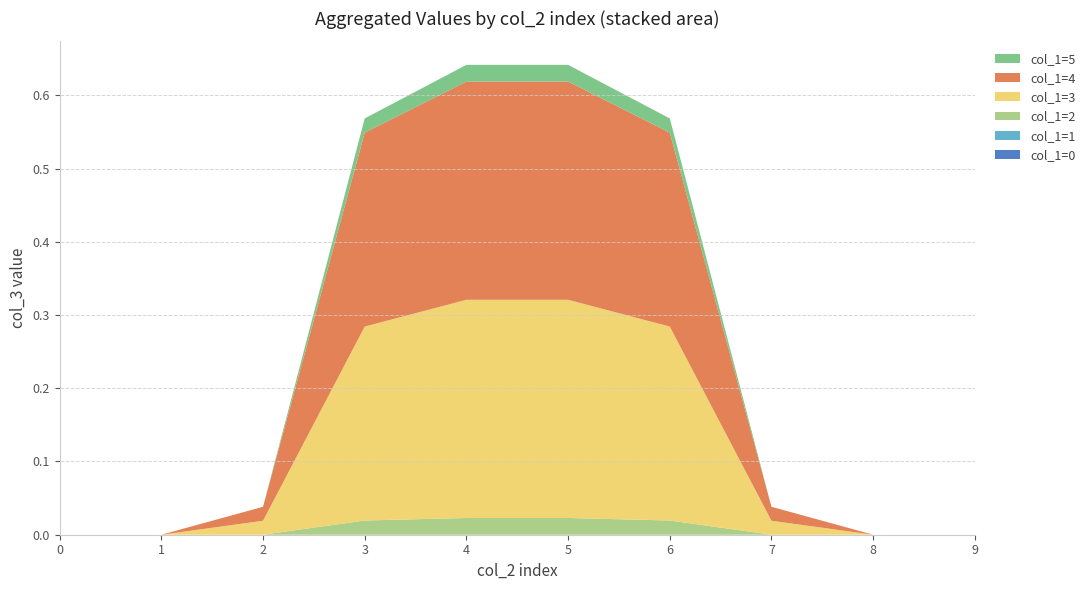

Reading left to right, what are all the values shown in this chart?

col_1=0: 0=0.0	1=0.0	2=0.0	3=0.0	4=0.0	5=0.0	6=0.0	7=0.0	8=0.0	9=0.0
col_1=1: 0=0.0	1=0.0	2=0.0	3=0.0	4=0.0	5=0.0	6=0.0	7=0.0	8=0.0	9=0.0
col_1=2: 0=0.0	1=0.0	2=0.0	3=0.0	4=0.0	5=0.0	6=0.0	7=0.0	8=0.0	9=0.0
col_1=3: 0=0.0	1=0.0	2=0.0	3=0.3	4=0.3	5=0.3	6=0.3	7=0.0	8=0.0	9=0.0
col_1=4: 0=0.0	1=0.0	2=0.0	3=0.3	4=0.3	5=0.3	6=0.3	7=0.0	8=0.0	9=0.0
col_1=5: 0=0.0	1=0.0	2=0.0	3=0.0	4=0.0	5=0.0	6=0.0	7=0.0	8=0.0	9=0.0